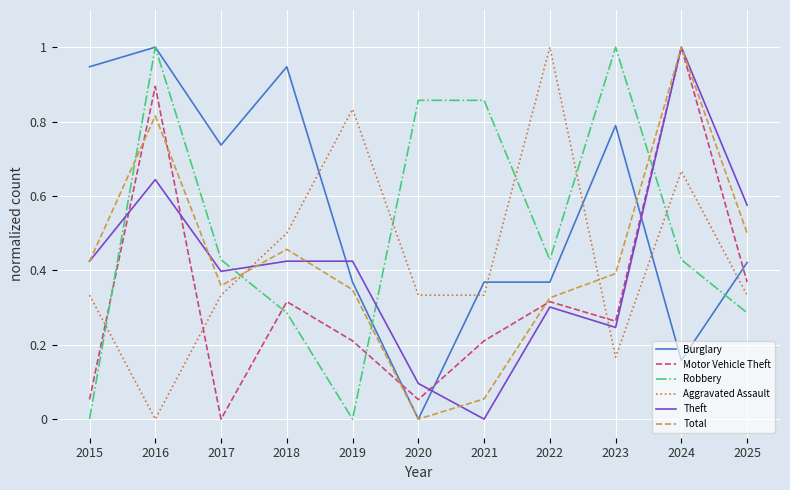

Count the number of categories in the chart.

11